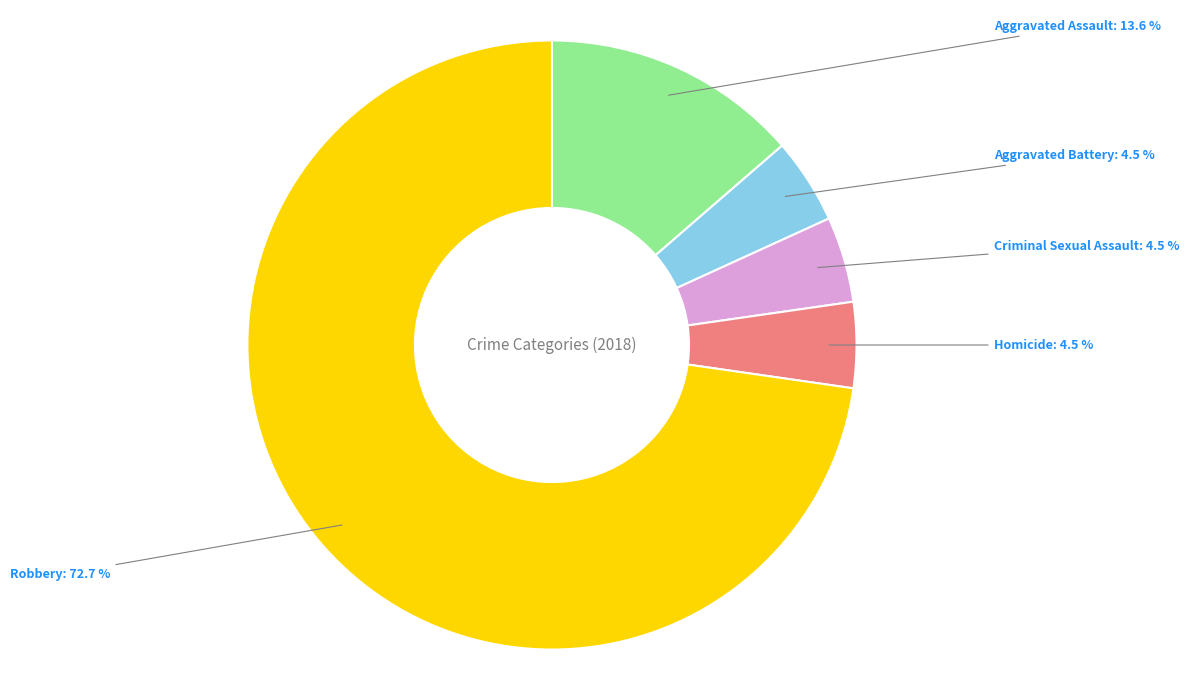

What portion of the pie excludes Aggravated Battery?

95.5%